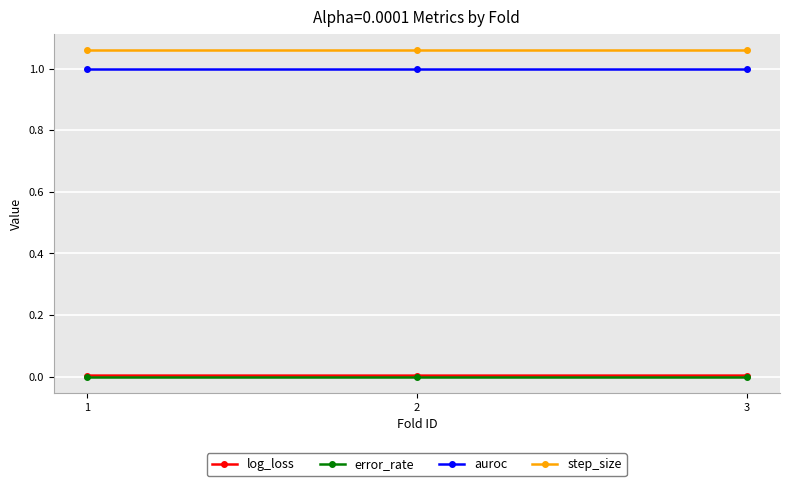

True or false: step_size has a value of 1.4 at 3.

False